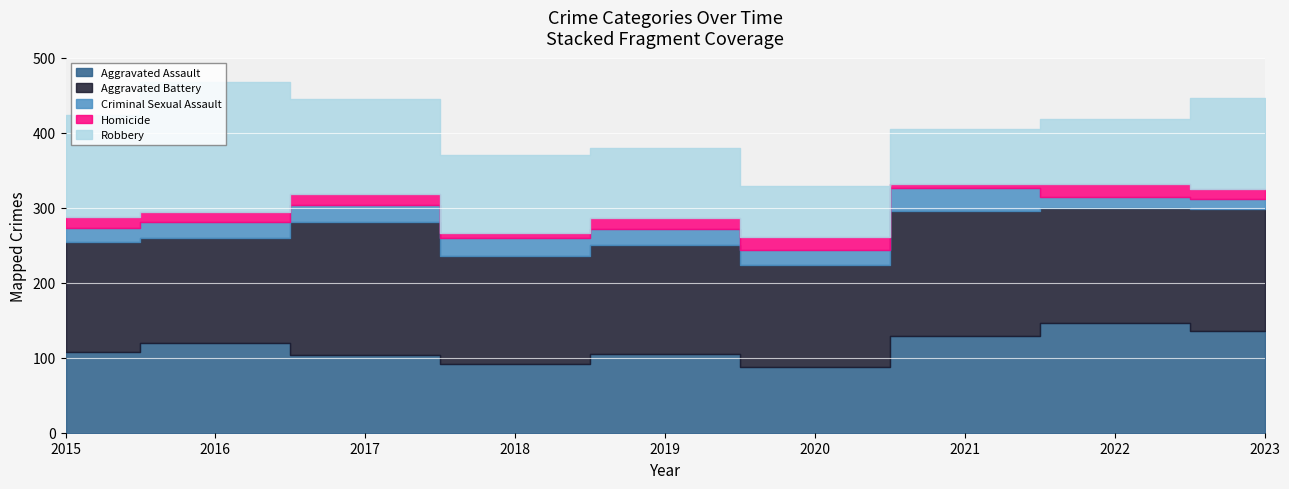

At which category is the sum across all series the highest?

2016